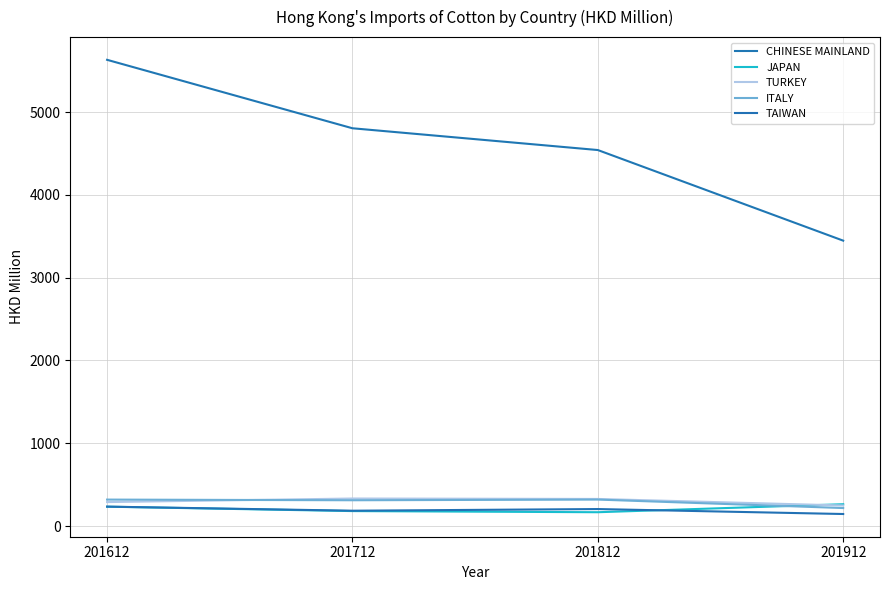

What are all the series names shown in the legend?

CHINESE MAINLAND, JAPAN, TURKEY, ITALY, TAIWAN